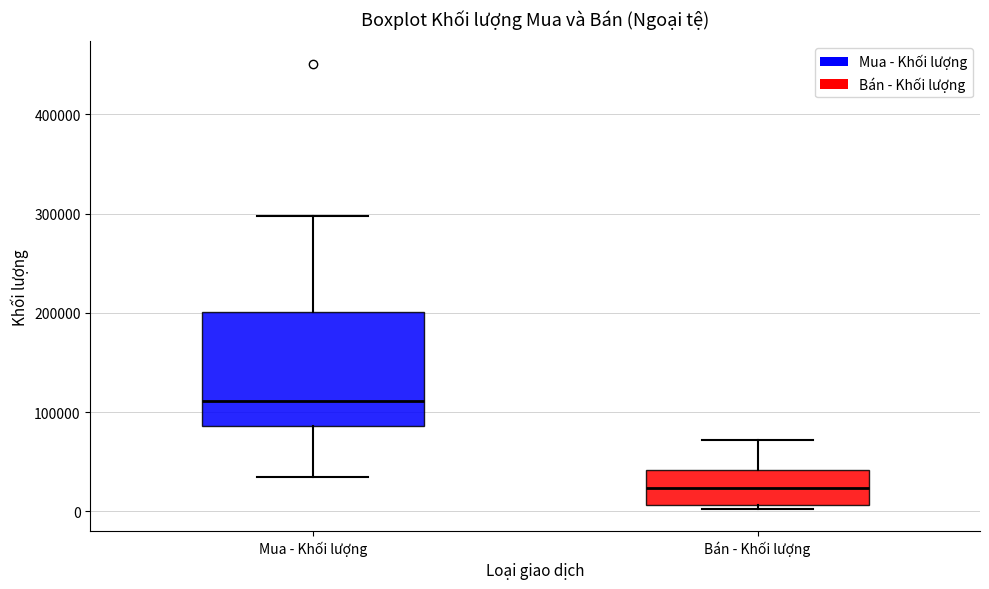

Where does the lower whisker of the box for Mua - Khối lượng end on the y-axis? The values are not printed on the chart, so give them approximately, as read against the axis.

30000